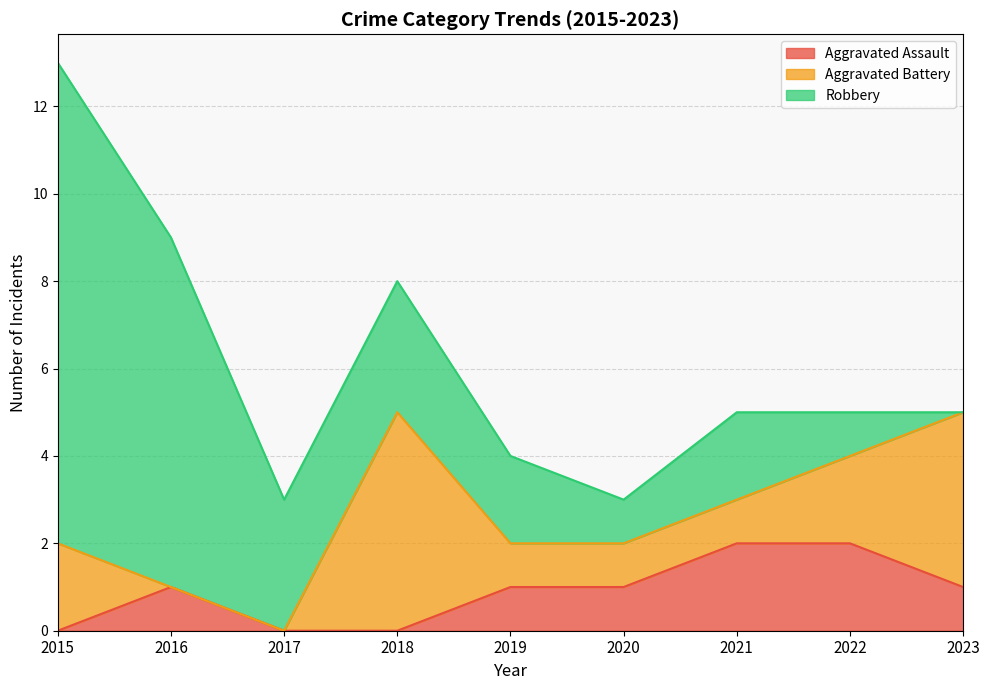

True or false: Aggravated Assault and Robbery cross at least once.

False